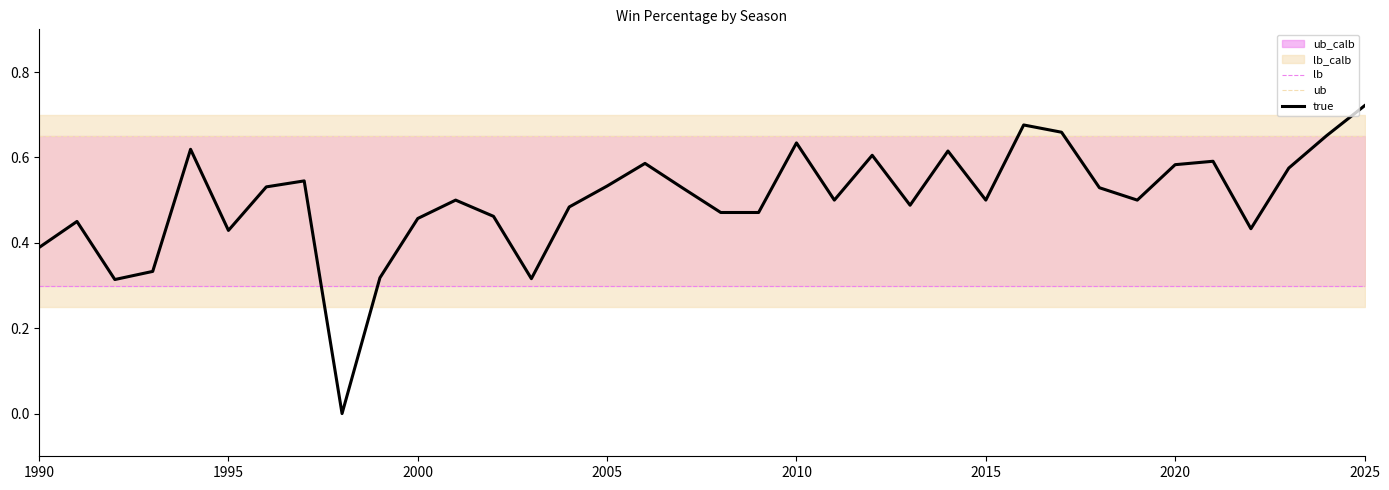

At which label does true reach its peak?

2025